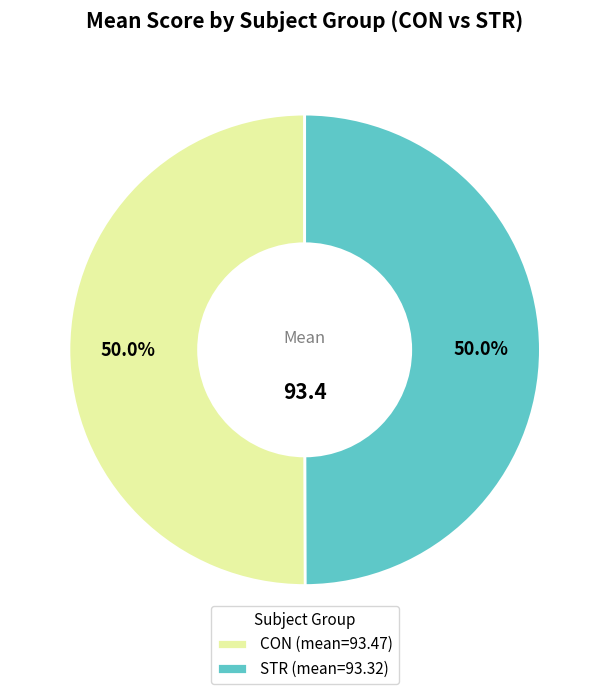

Is there a majority slice in this chart?

Yes